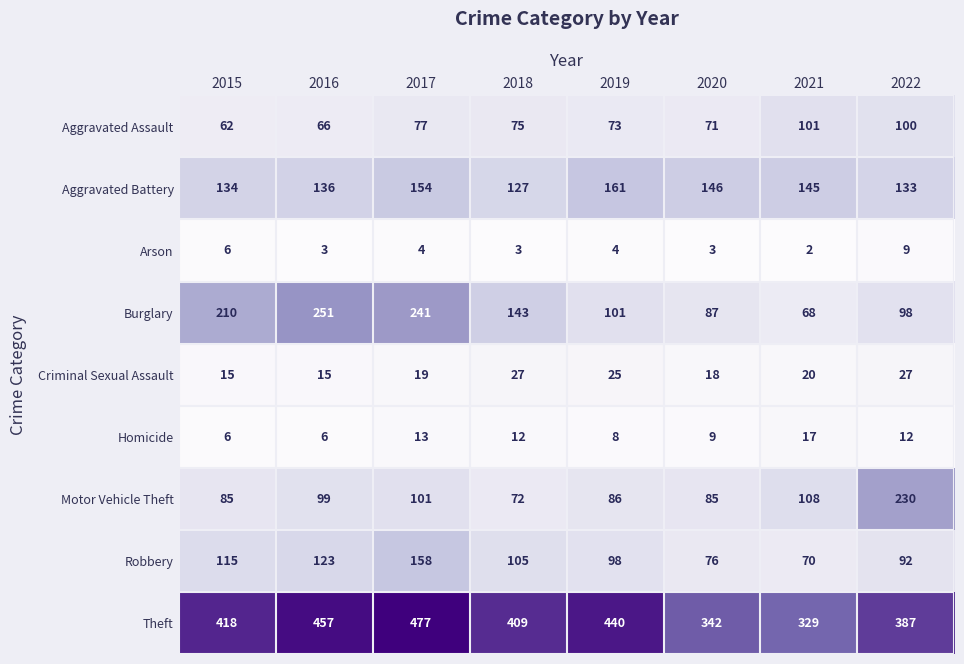

Which series changed the most between 2018 and 2019?

Burglary